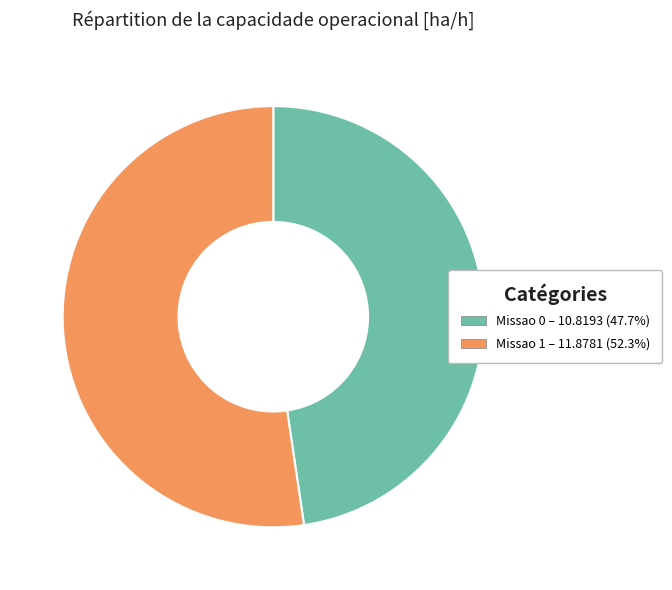

What is the smallest slice in the pie chart?

Missao 0